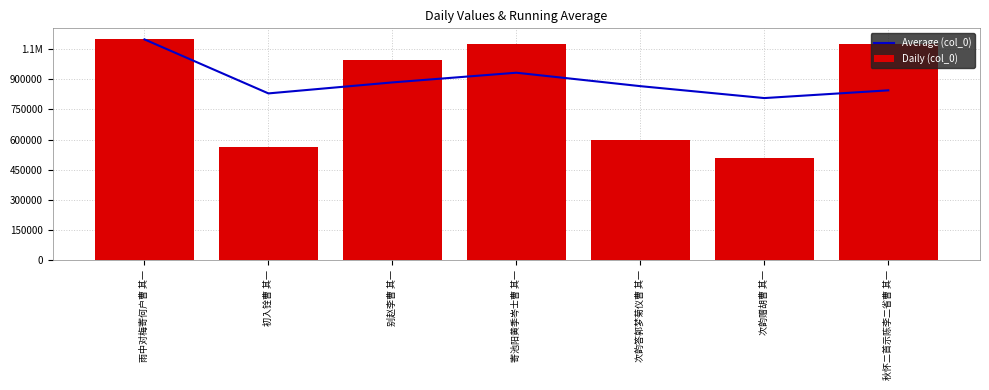

What is the value of the Average (col_0) bar at the 3rd from the left?

884726.7